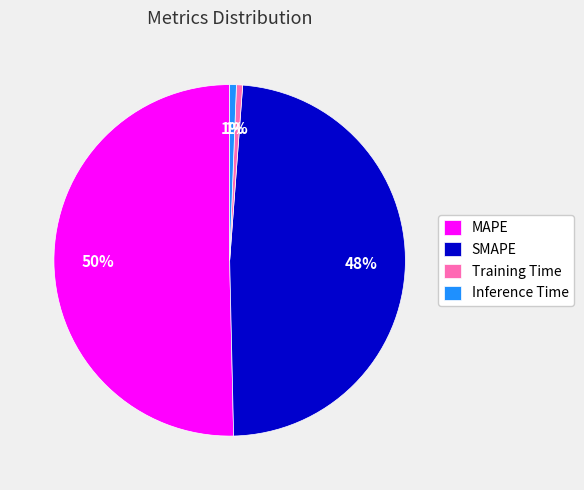

Do MAPE and SMAPE together represent more than half of the pie?

Yes